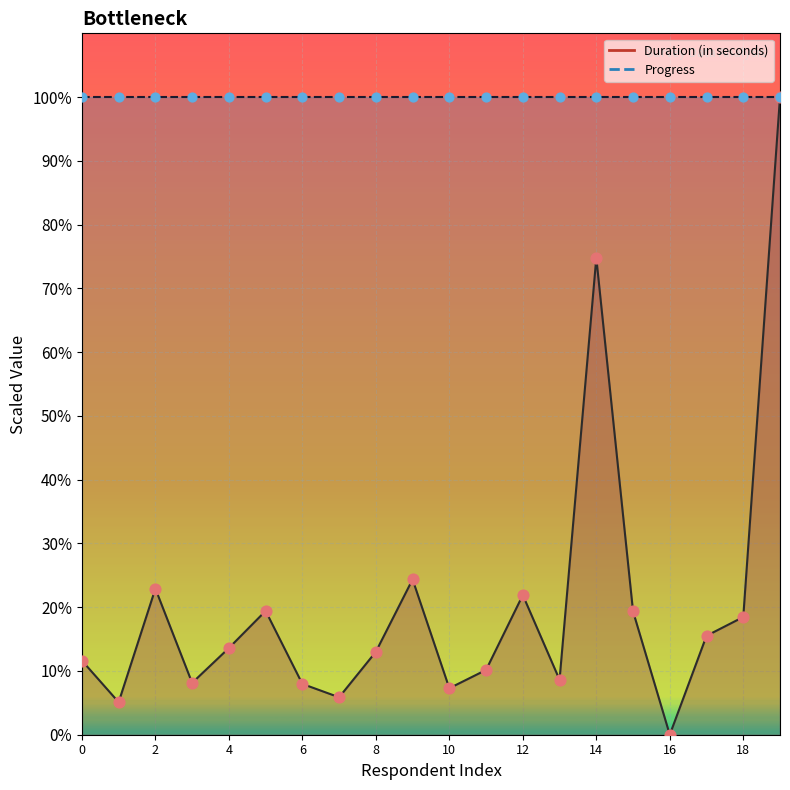

What is the ratio of the value at 11 to the value at 2?

0.4